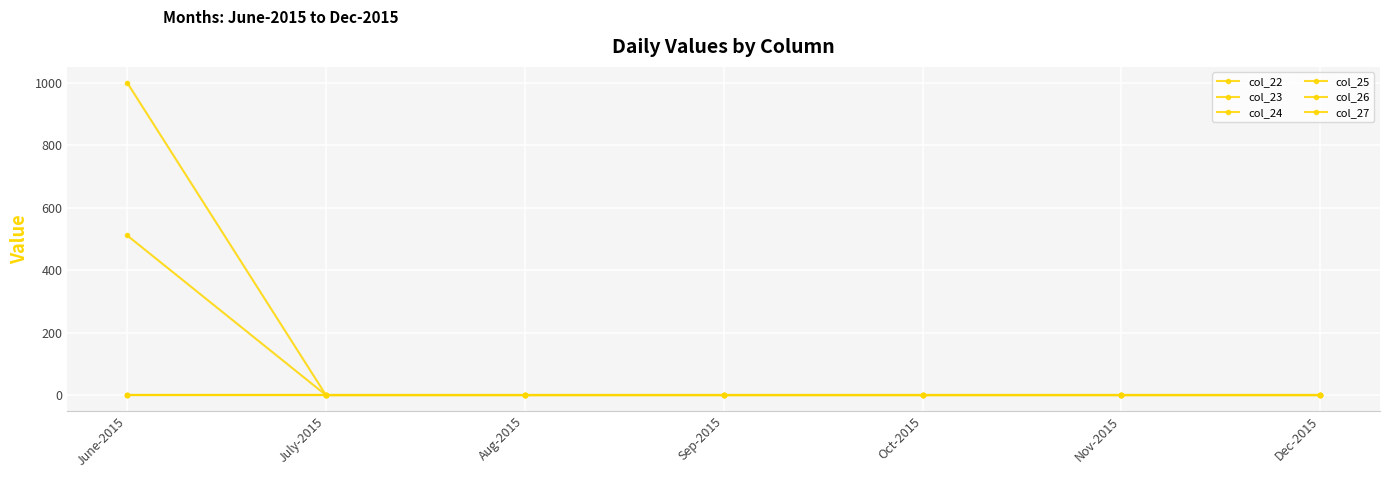

True or false: col_22 and col_26 cross at least once.

False